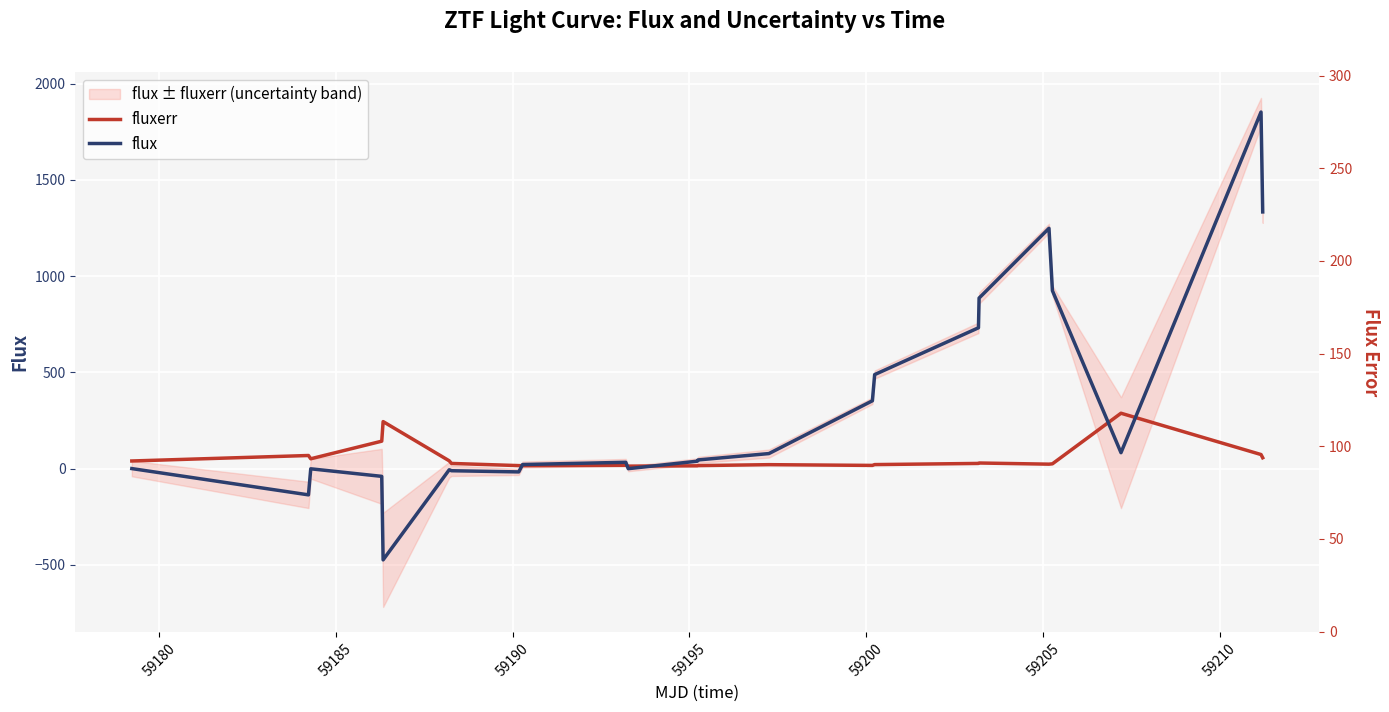

Which series has the largest total across all categories?

flux